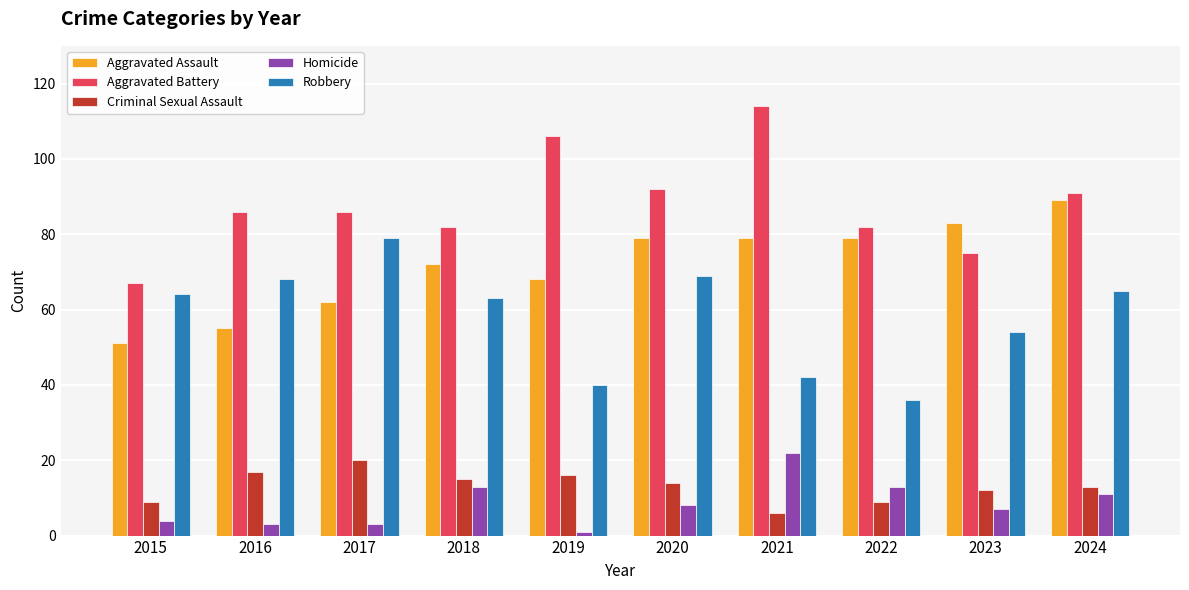

Does the chart contain any negative values?

No